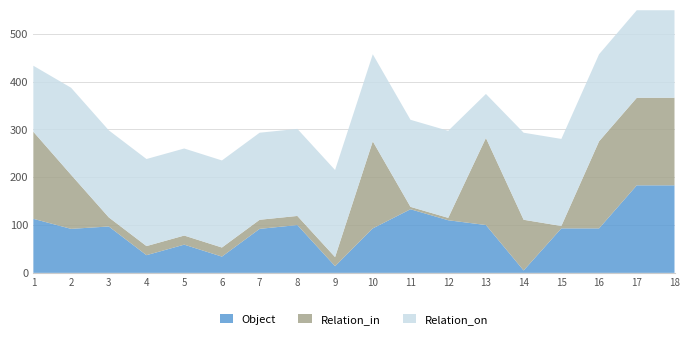

Reading left to right, transcribe all the data shown in this chart.

Object: 1=113	2=92	3=97	4=37	5=59	6=34	7=92	8=100	9=14	10=93	11=133	12=110	13=100	14=5	15=93	16=93	17=183	18=183
Relation_in: 1=182	2=113	3=19	4=19	5=19	6=19	7=19	8=19	9=19	10=182	11=5	12=5	13=182	14=106	15=5	16=182	17=183	18=183
Relation_on: 1=138	2=182	3=182	4=182	5=182	6=182	7=182	8=182	9=182	10=182	11=182	12=182	13=92	14=182	15=182	16=182	17=183	18=183